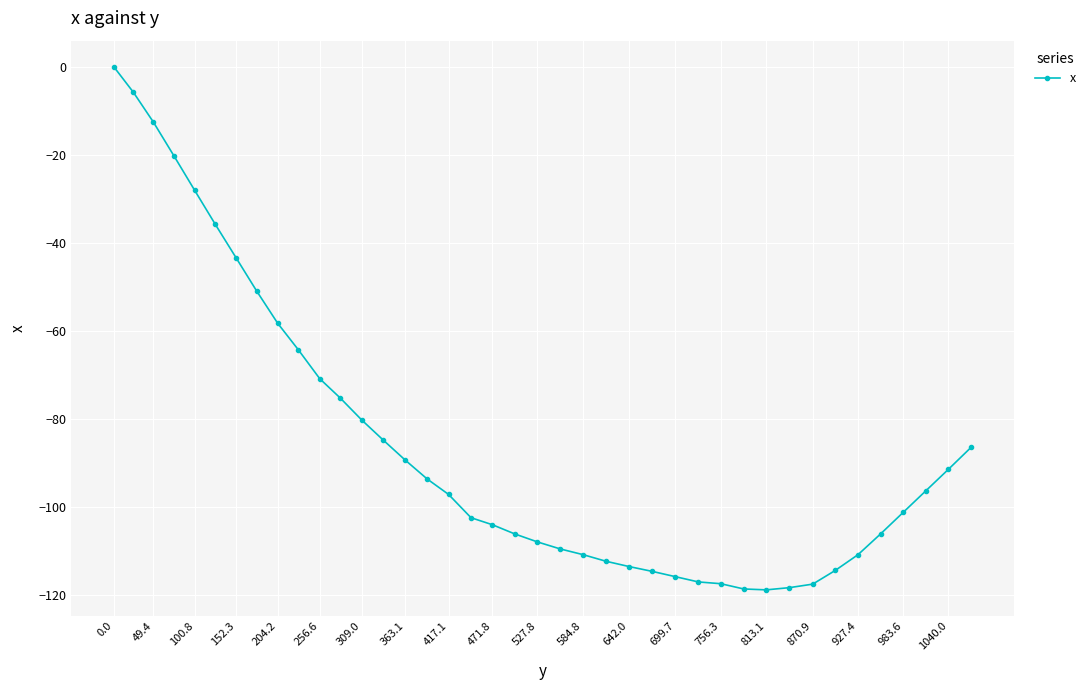

What is the sum of all values?

-3424.7